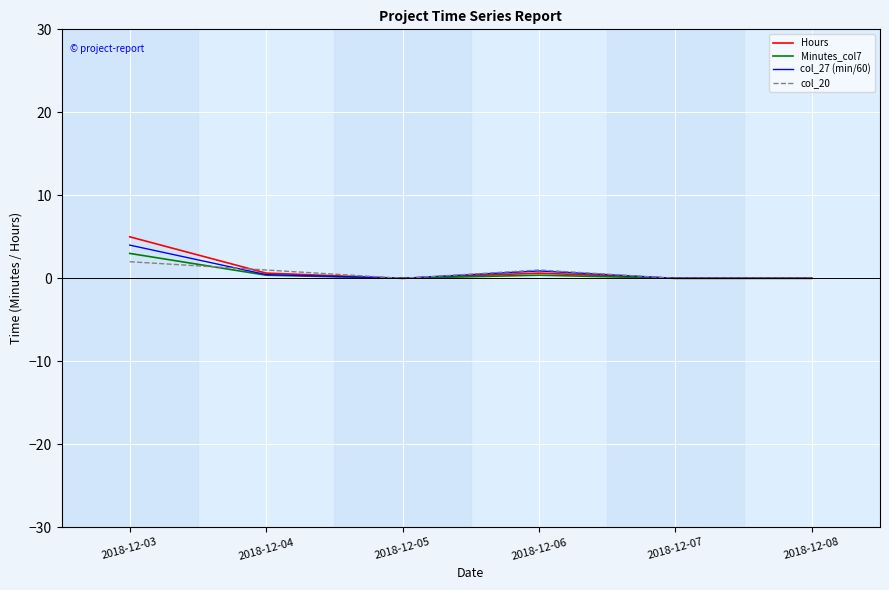

Which category has the highest value in the Minutes_col7 series?

2018-12-03